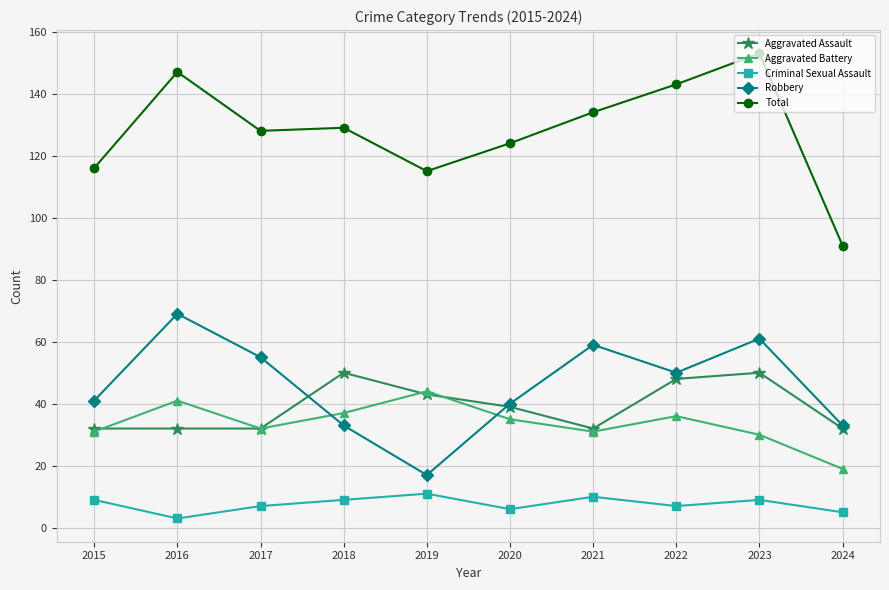

What is the difference between the Aggravated Assault values at 2019 and 2018?

7